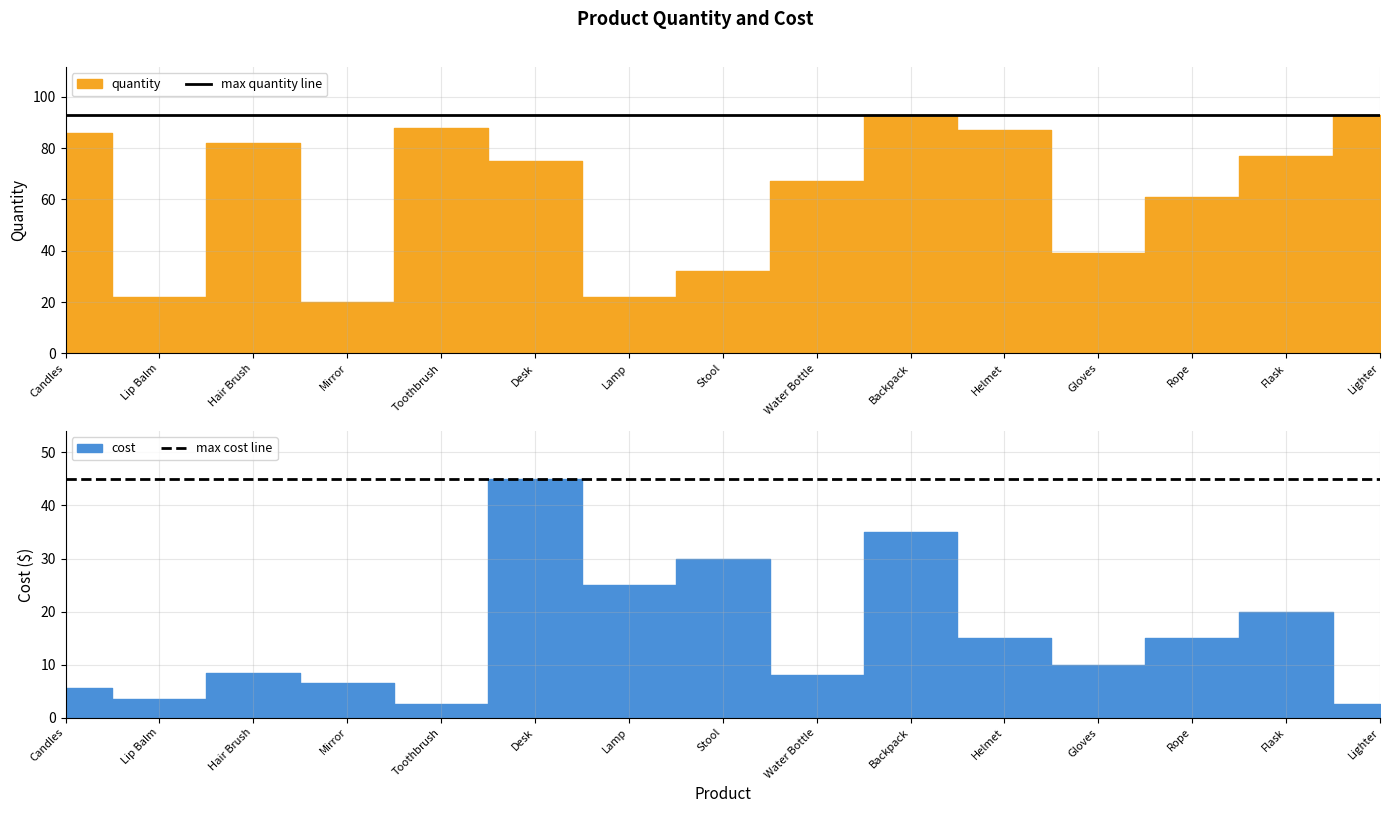

Rank the series at Lip Balm from highest to lowest value.

max quantity line, max cost line